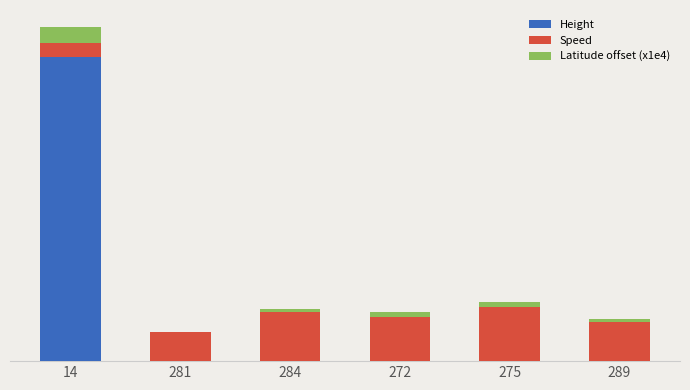

What are all the series names shown in the legend?

Height, Speed, Latitude offset (x1e4)